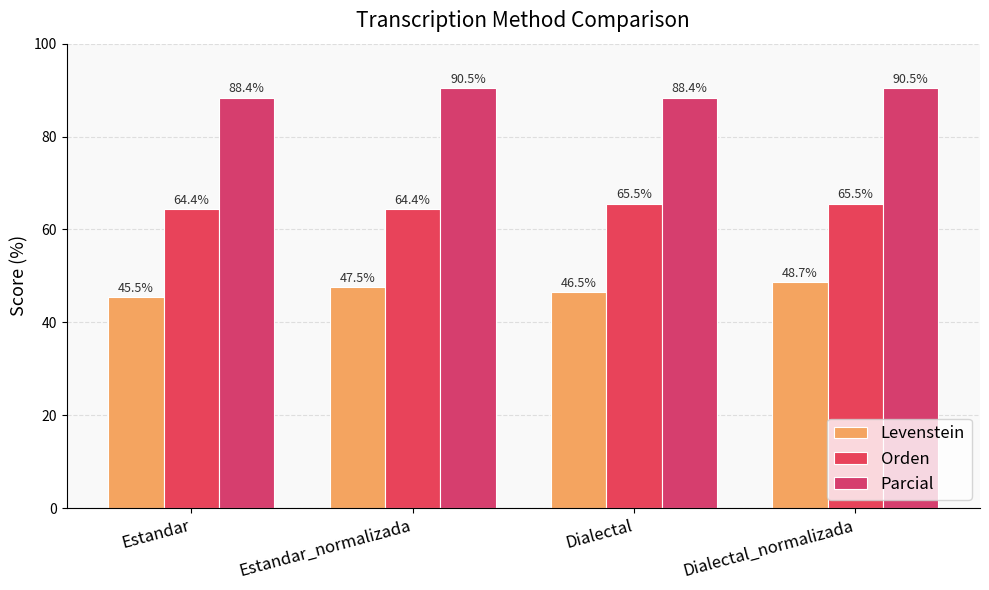

At how many categories does at least one series exceed 46?

4